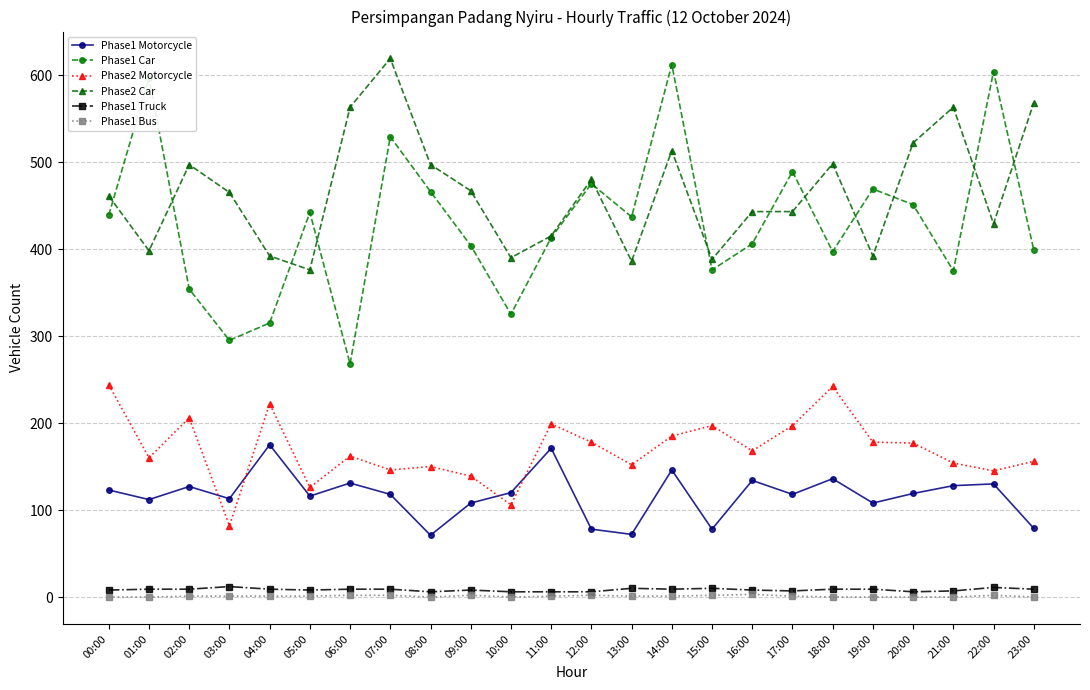

What is the label of the 15th point from the right?

09:00